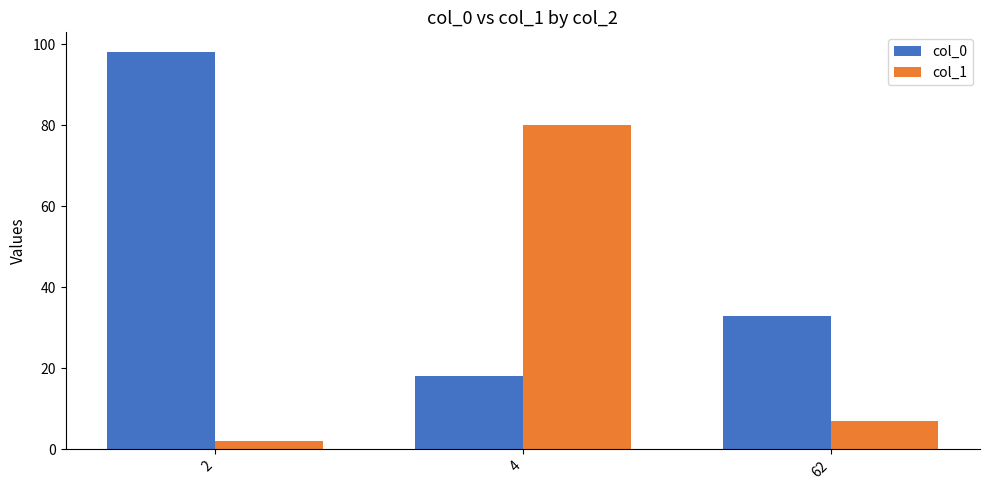

What is the value of the col_1 bar at the 2nd from the left?

80